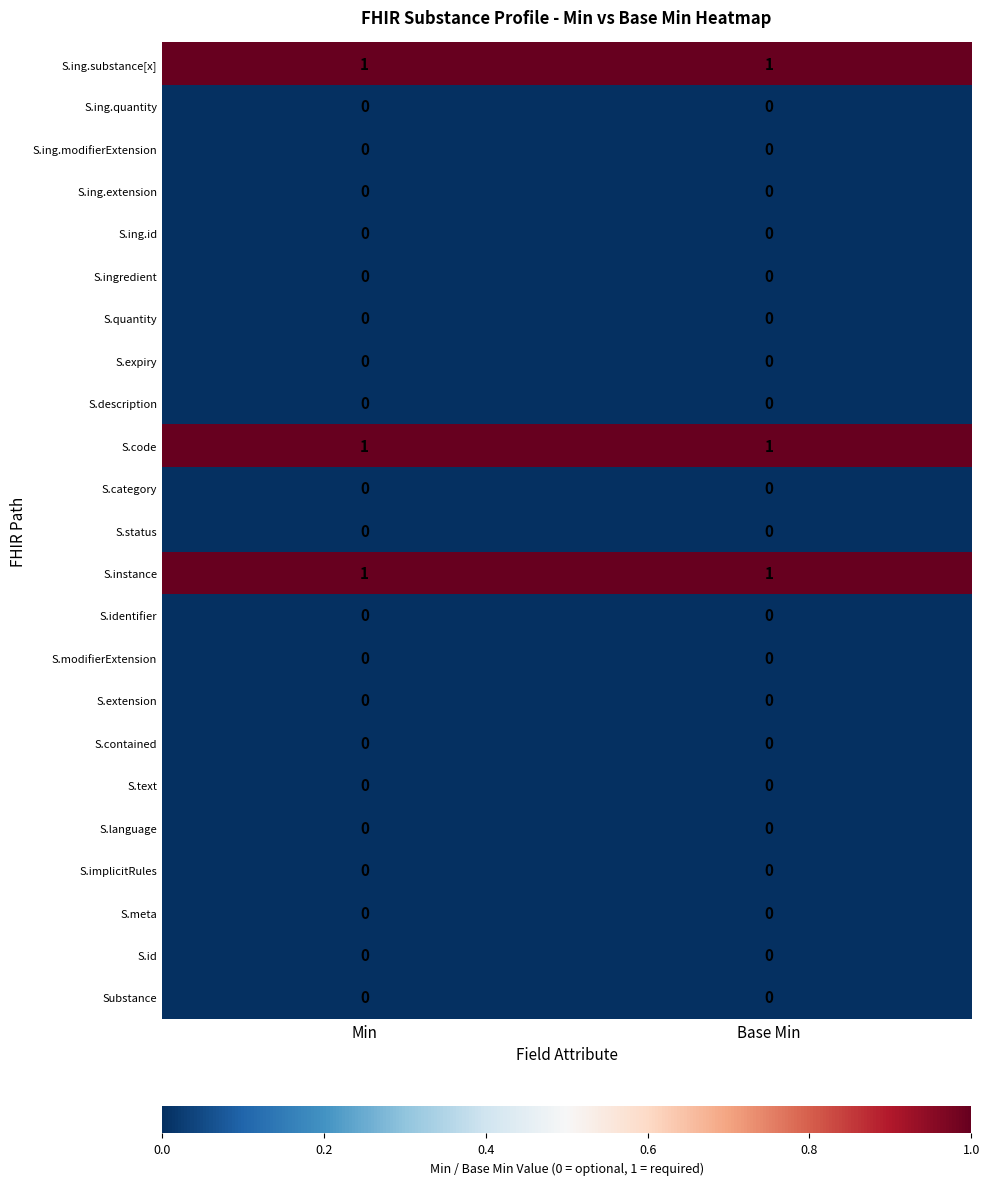

True or false: S.instance has a value of 2 at Base Min.

False